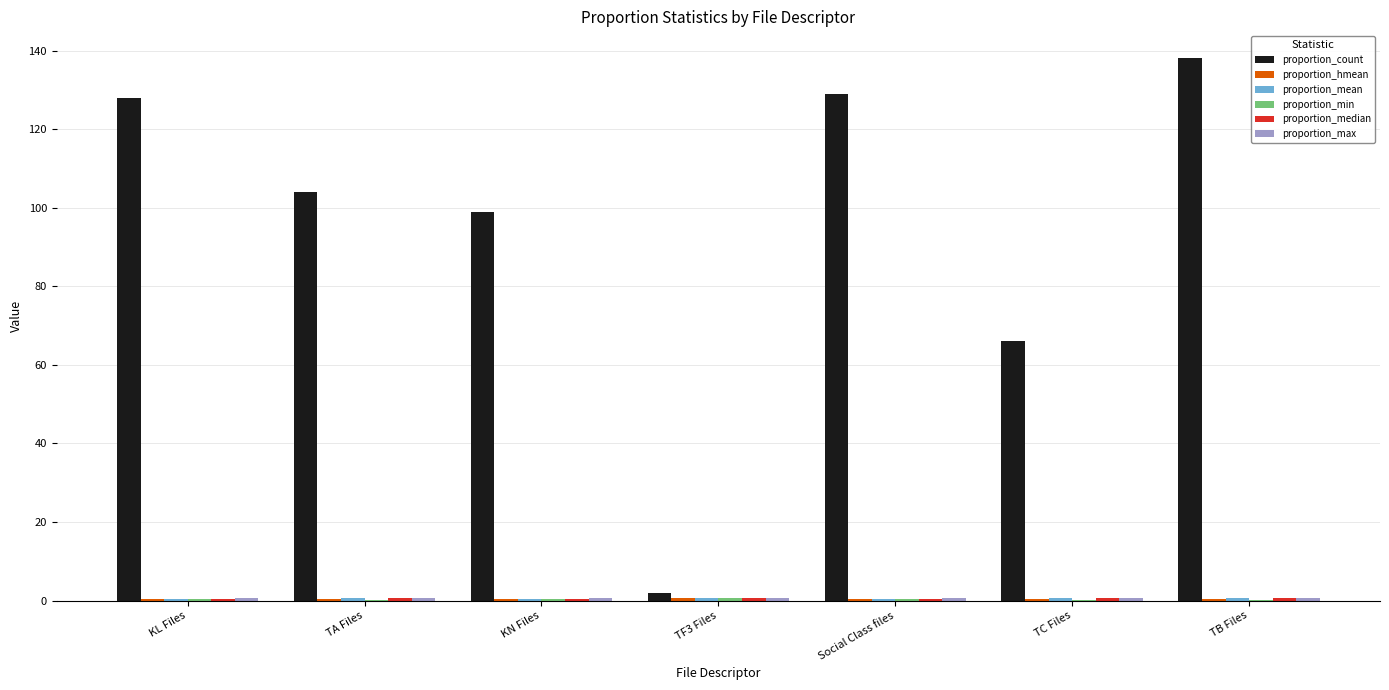

What is the maximum value shown in the chart?

138.0